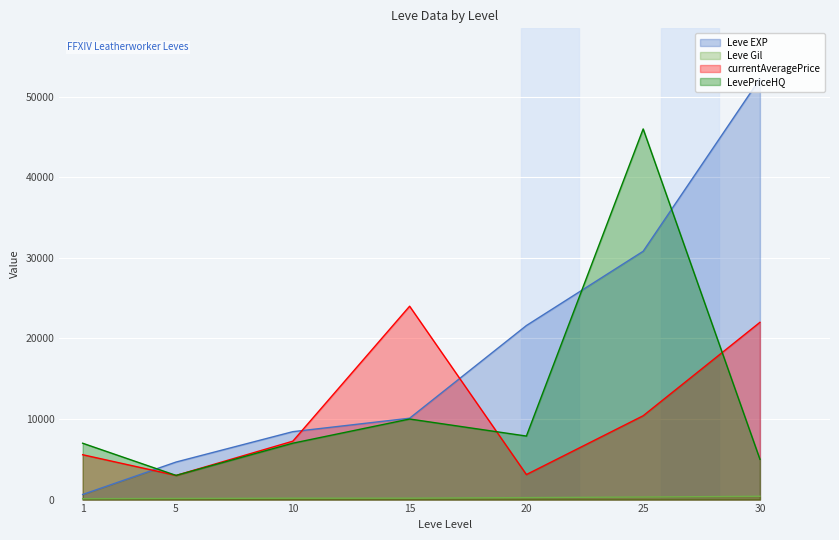

How many intersections are there between LevePriceHQ and Leve EXP?

3